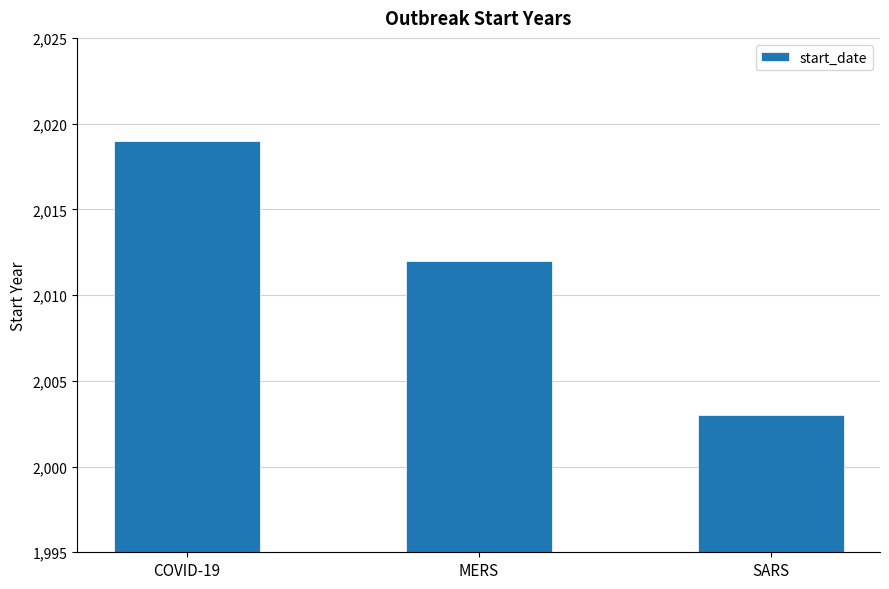

What is the change in value from MERS to SARS?

-9